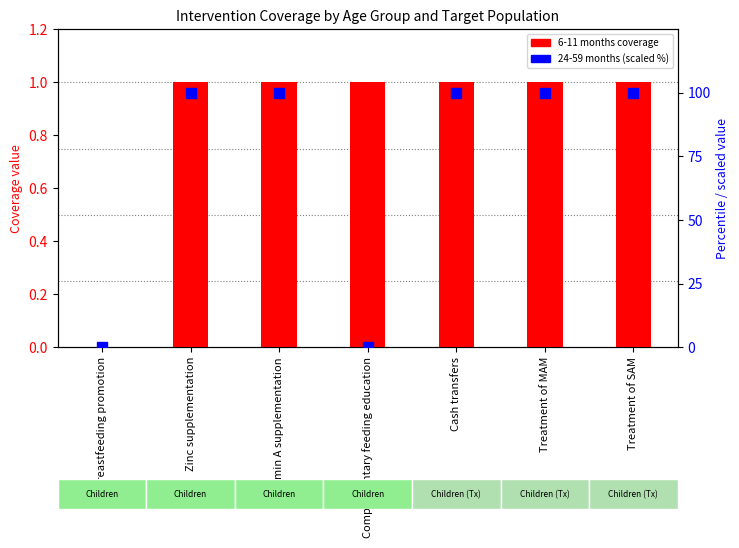

What is the total value across all series at Zinc supplementation?

101